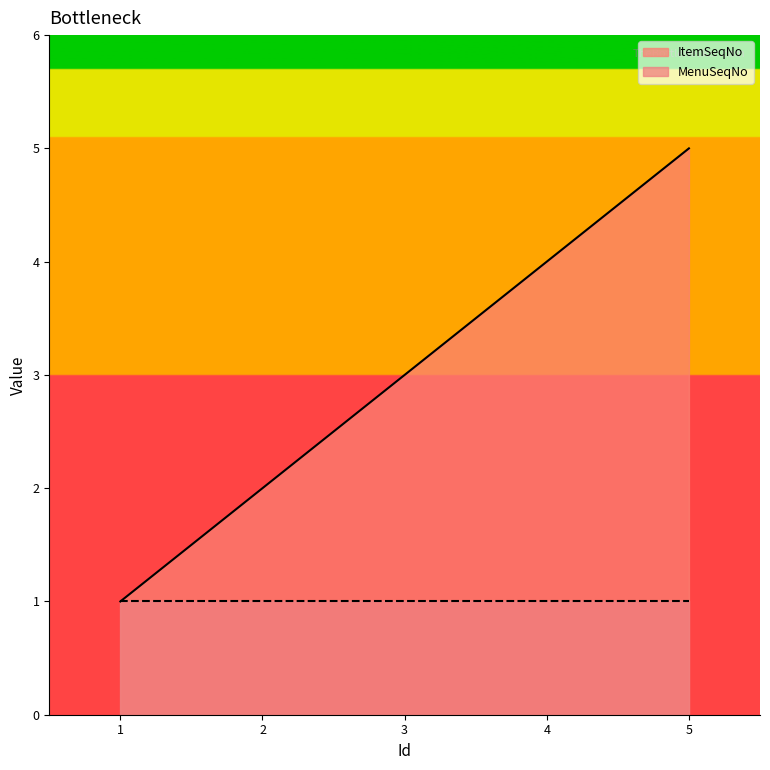

At which category does the chart reach its minimum across all series?

1